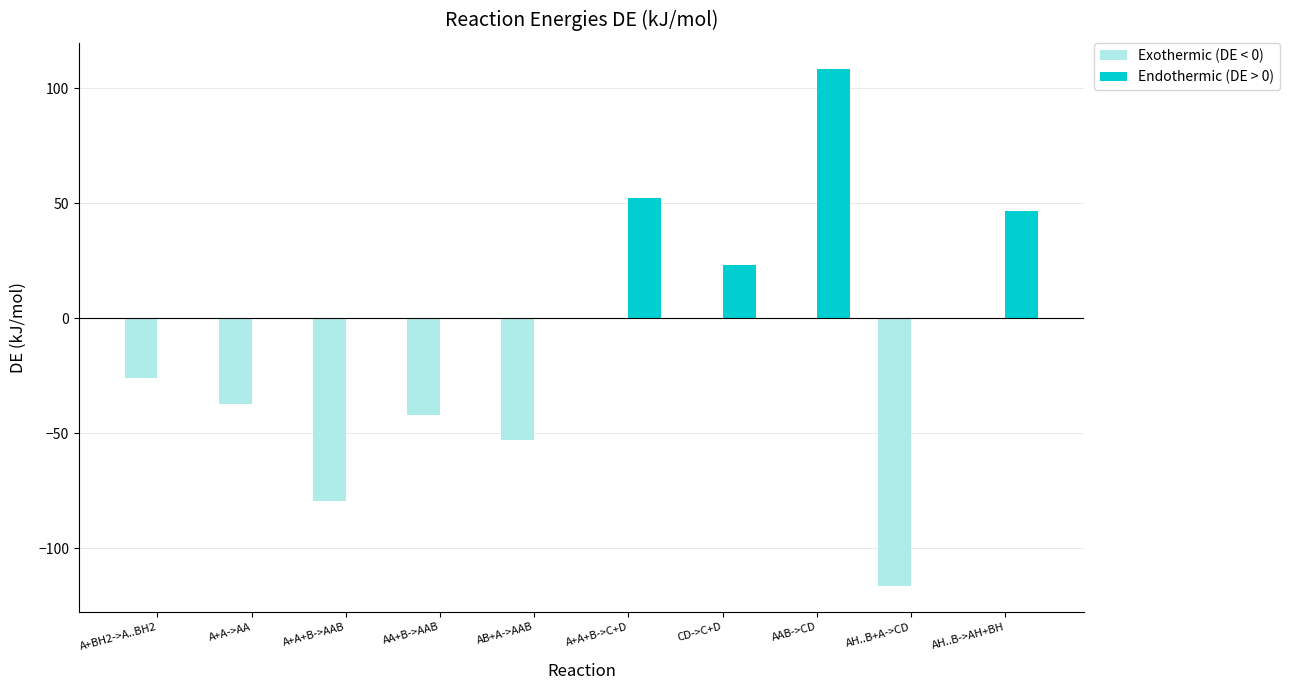

What is the sum of all Endothermic (DE > 0) values?

230.7